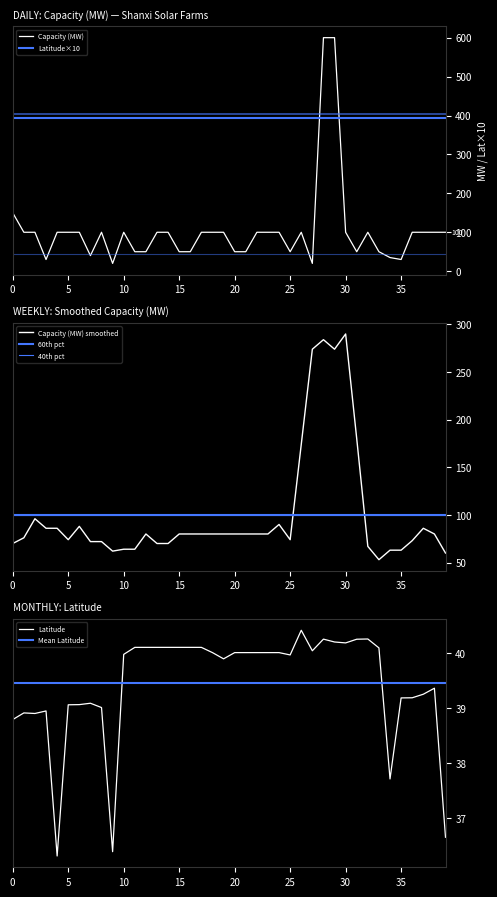

How many data points does each series have?

40